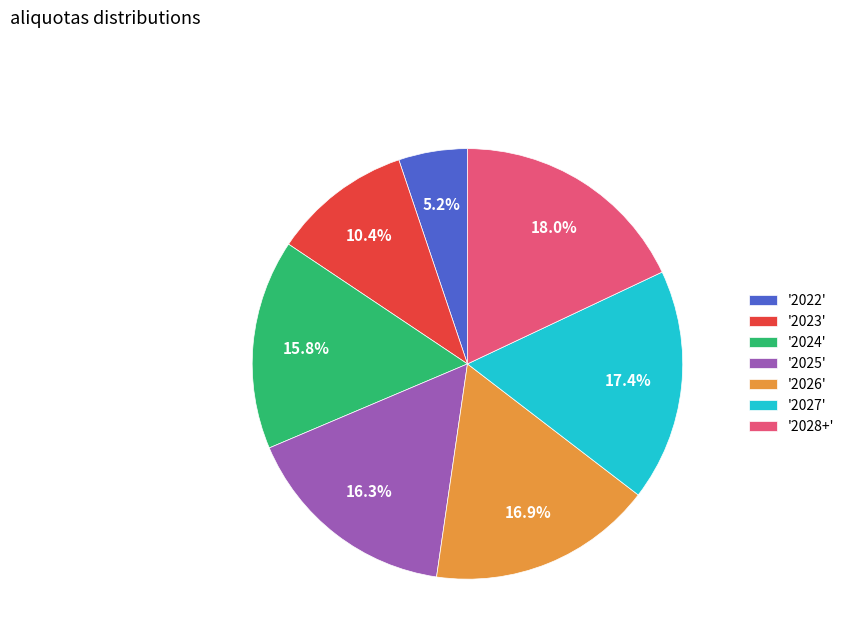

What is the largest slice in the pie chart?

'2028+'